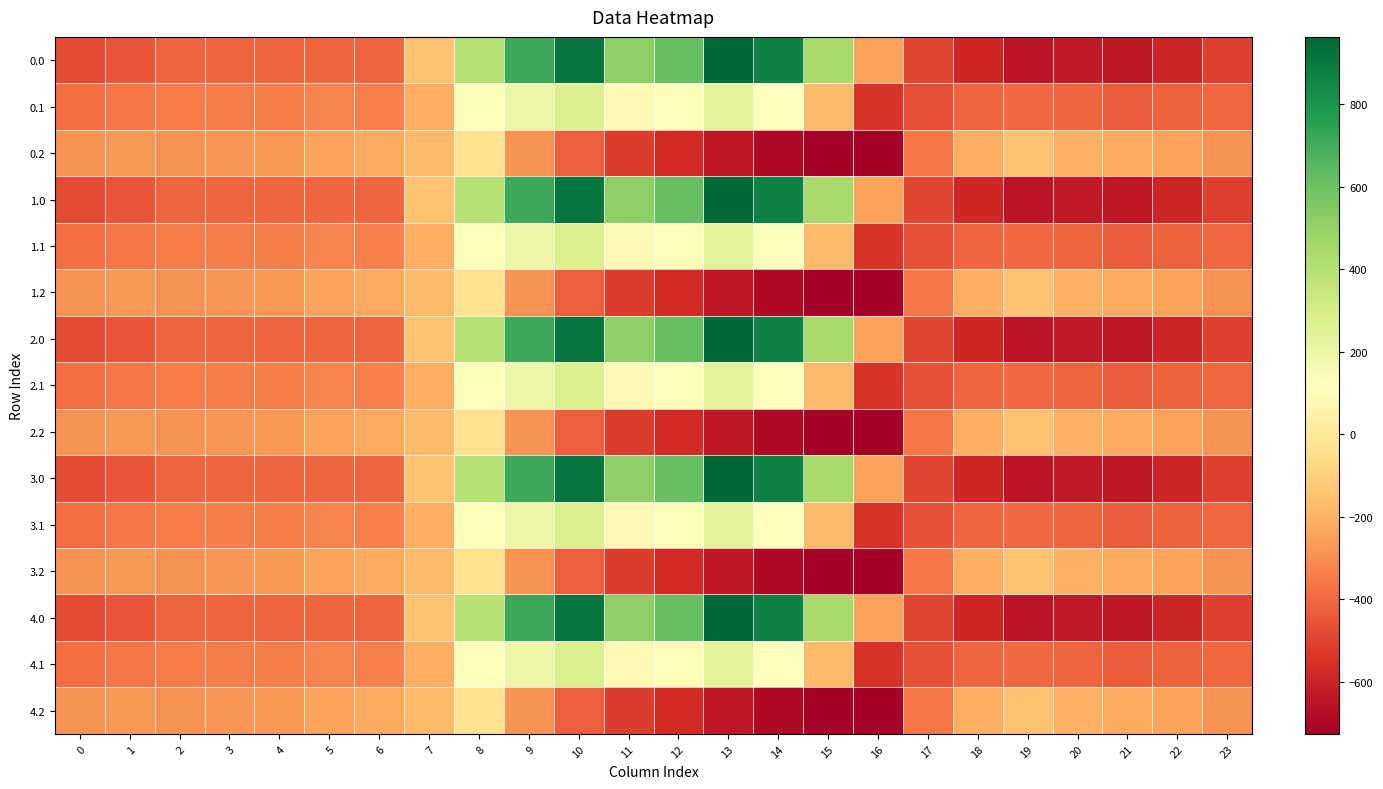

Which label corresponds to the smallest value in the chart?

16